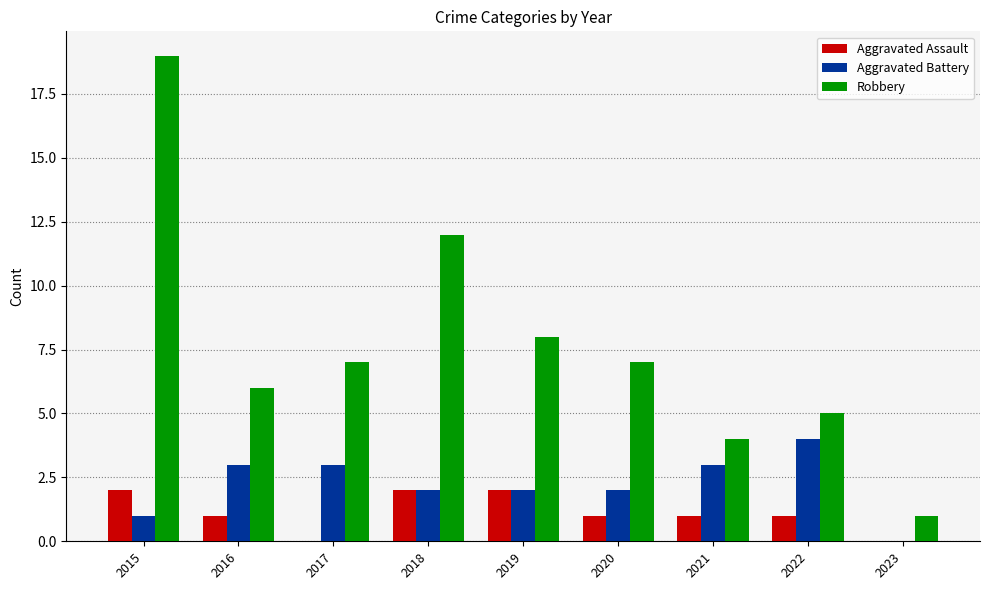

Where does the Aggravated Assault series first go above 1?

2015